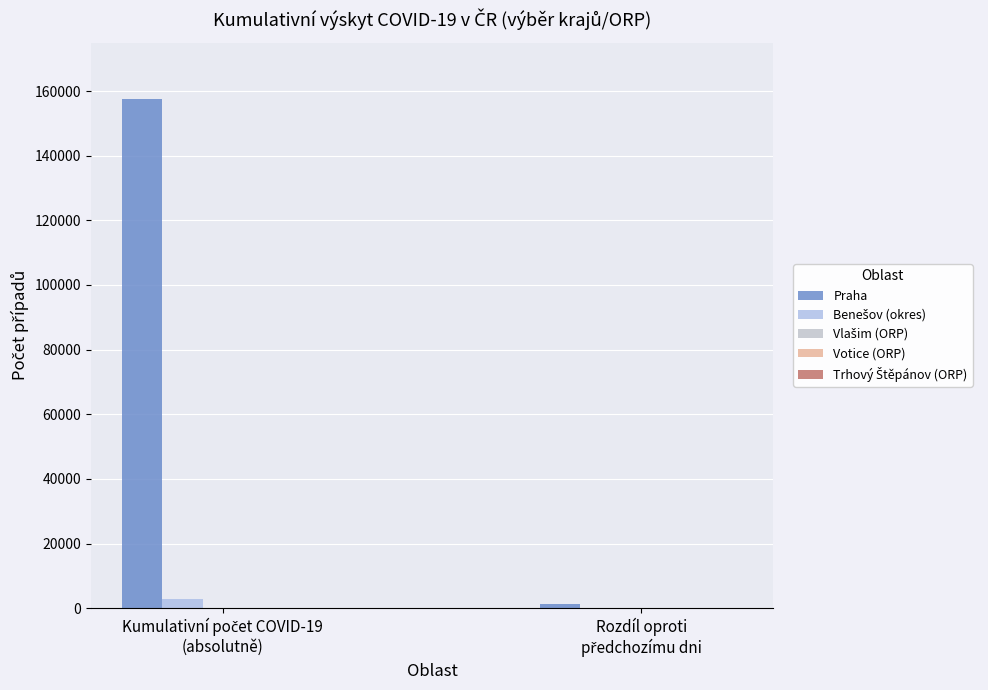

Reading right to left, what are all the values shown in this chart?

Praha: 1407	157657
Benešov (okres): 12	2900
Vlašim (ORP): 0	220
Votice (ORP): 3	100
Trhový Štěpánov (ORP): 0	53